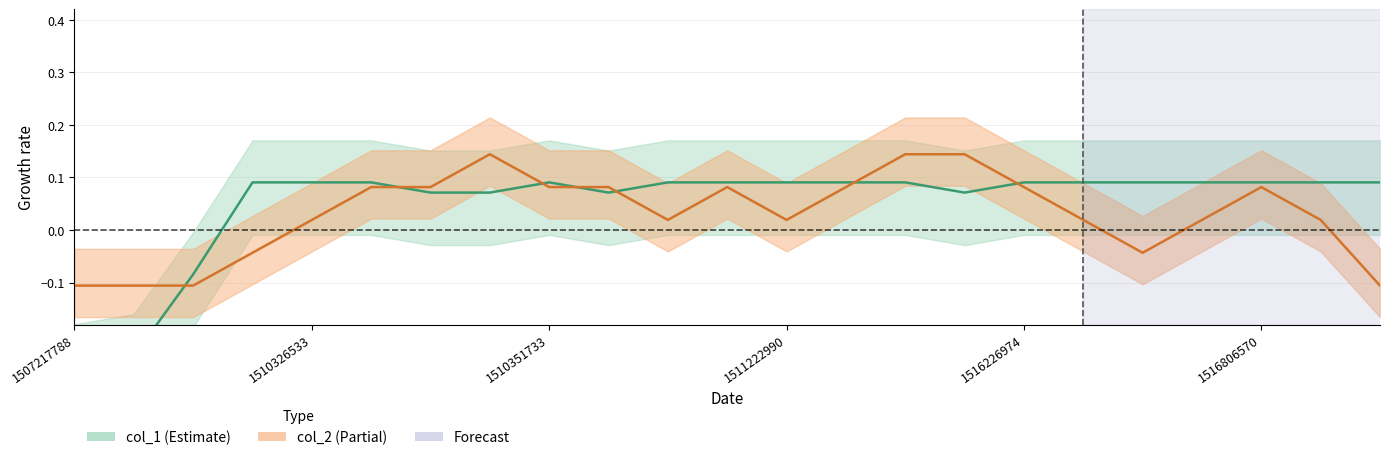

Rank the series by their maximum value, from lowest to highest.

col_1, col_2